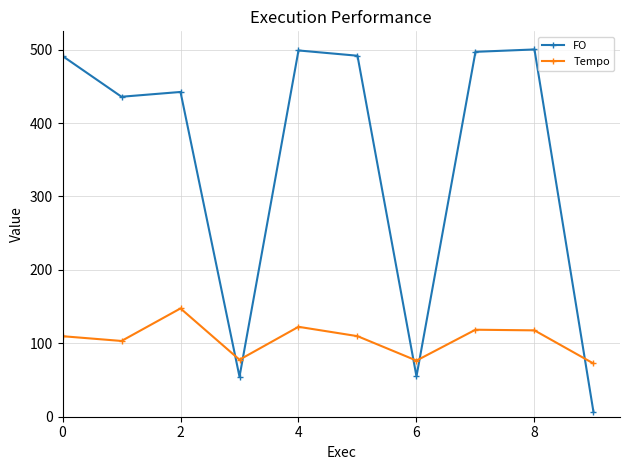

What is the maximum value shown in the chart?

500.3